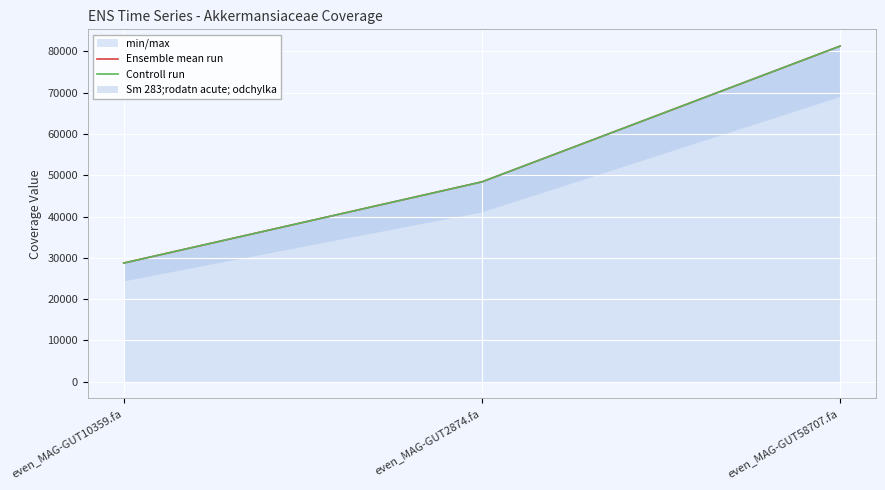

What is the sum of the Ensemble mean run values at even_MAG-GUT2874.fa and even_MAG-GUT58707.fa?

129670.0